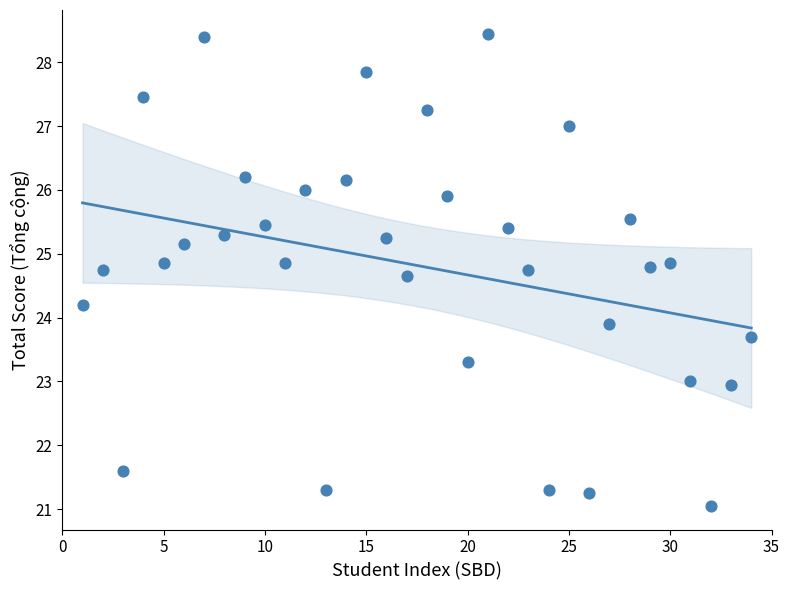

What Y value in the scatter plot is closest to 24?

23.9